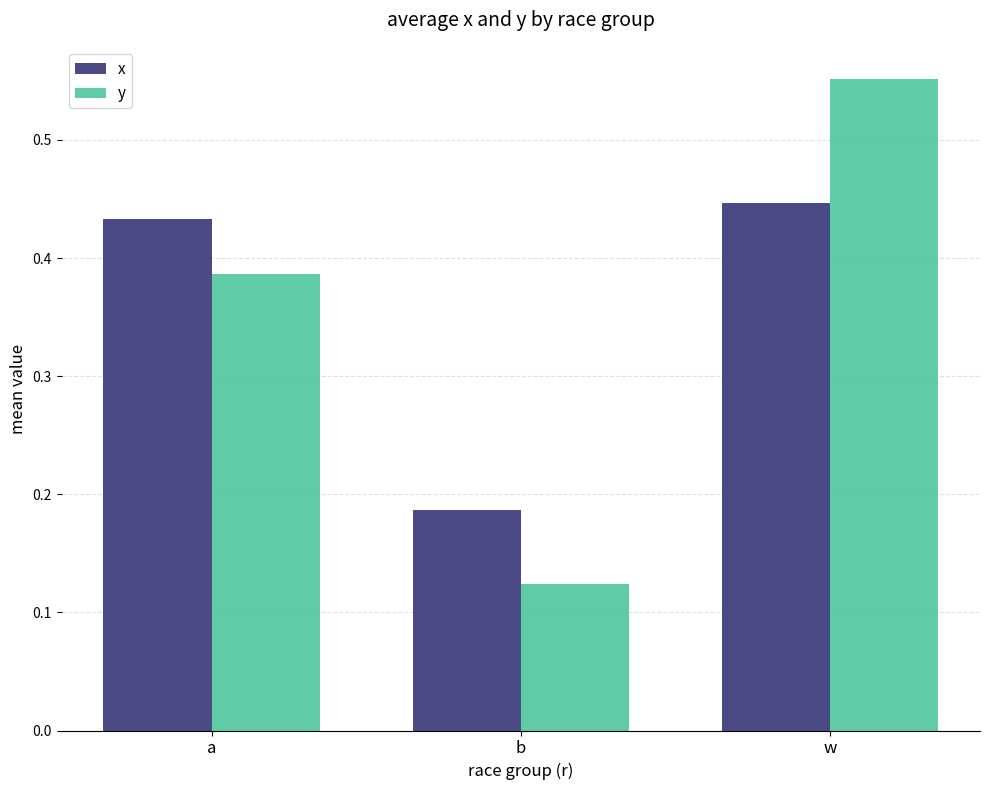

Count the y values in the range 0 to 1.

3